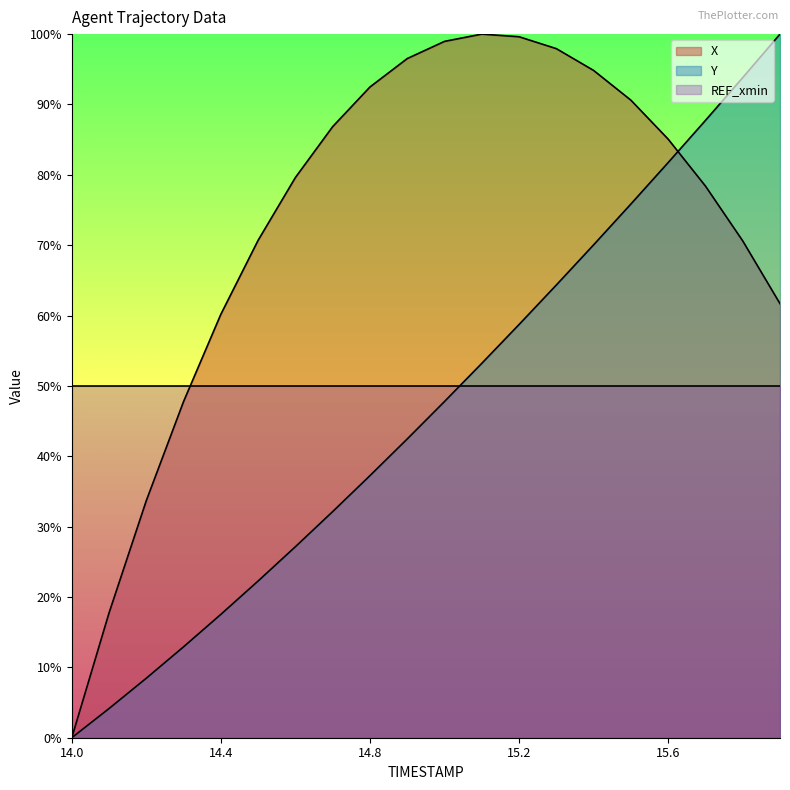

How many values in Y are above zero?

19